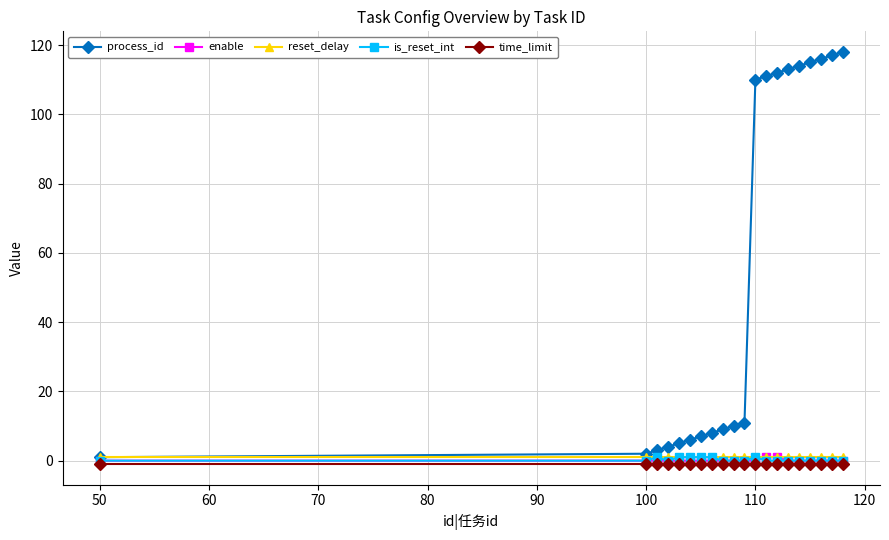

What is the value of the process_id point at the 13th from the left?

111